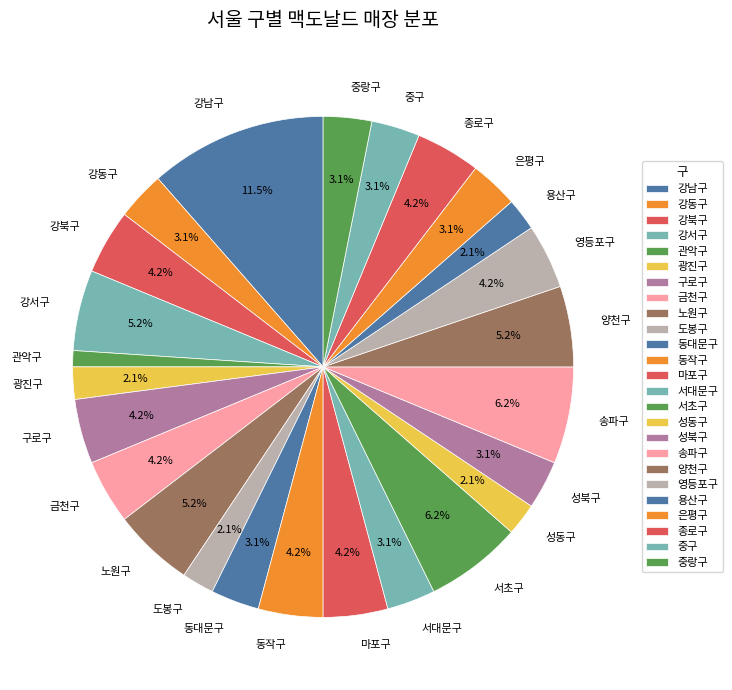

To the nearest percent, what percentage of the pie is 관악구?

1%